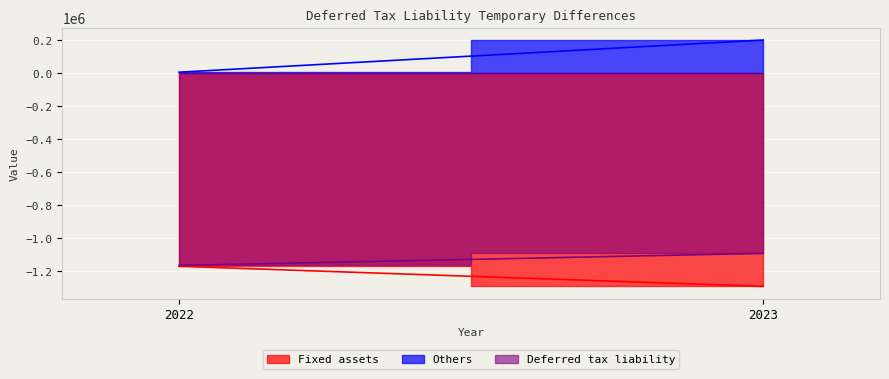

What is the difference between the maximum and minimum values in the Fixed assets series?

121587